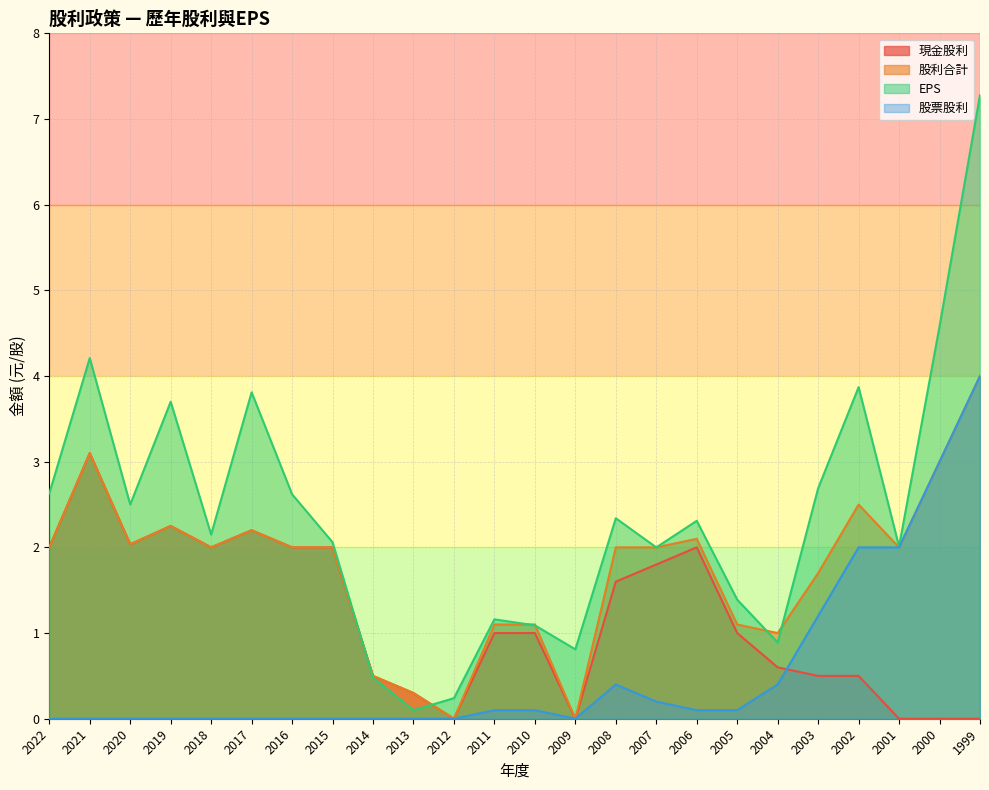

Does the chart display data point markers on the line(s)?

No